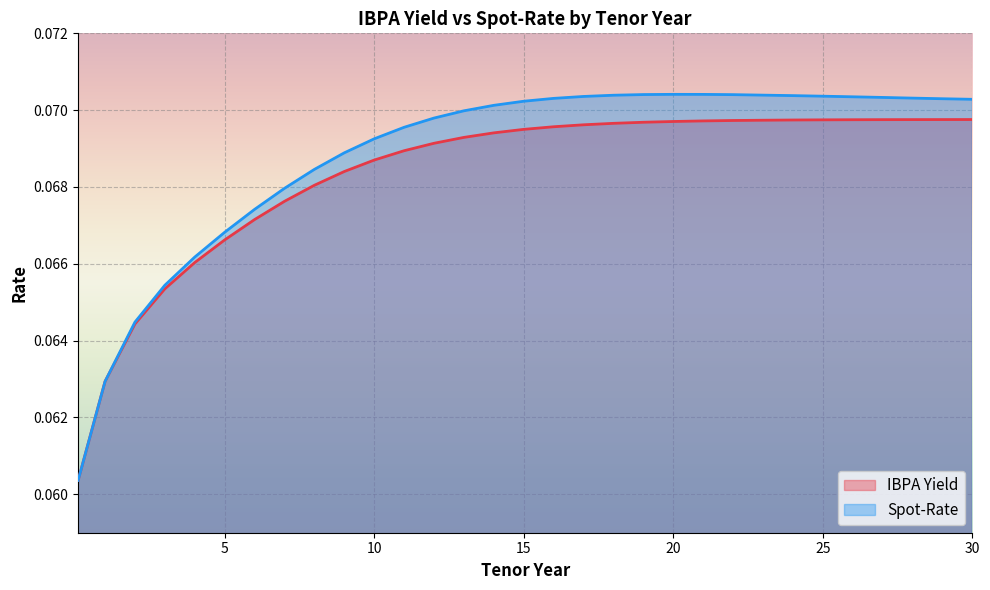

True or false: Spot-Rate has more than 1 points higher than both neighbors.

False